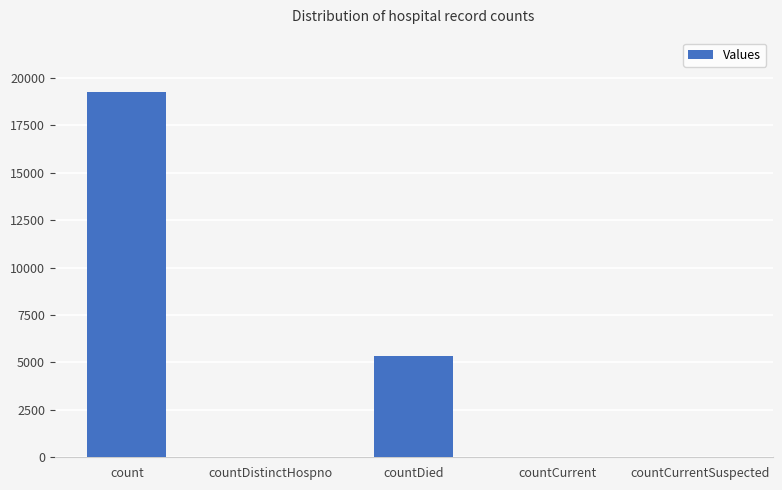

True or false: the data shows 26534 at count.

False